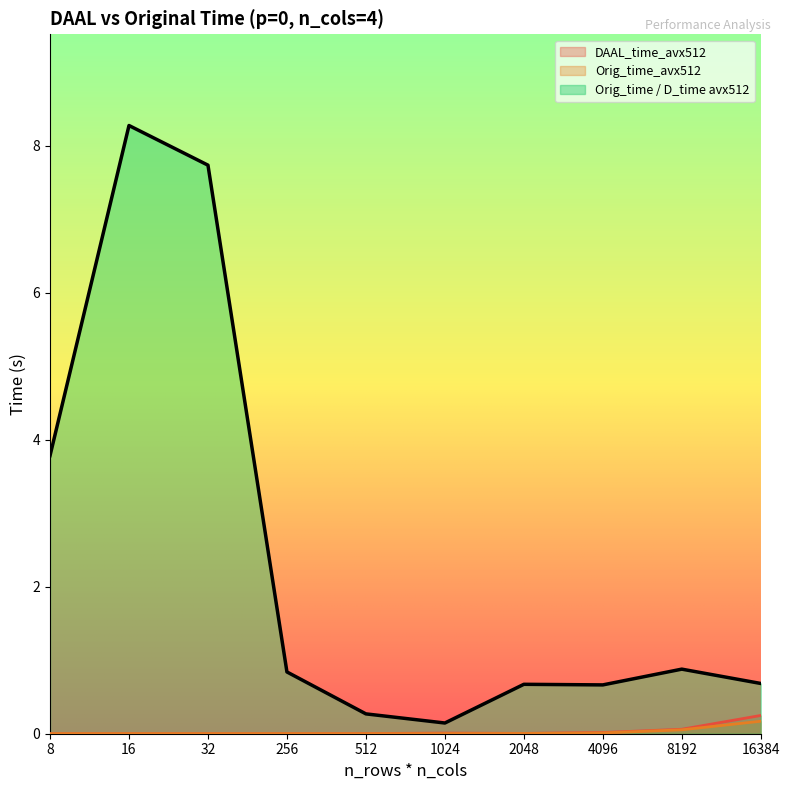

How many series are shown in this chart?

3